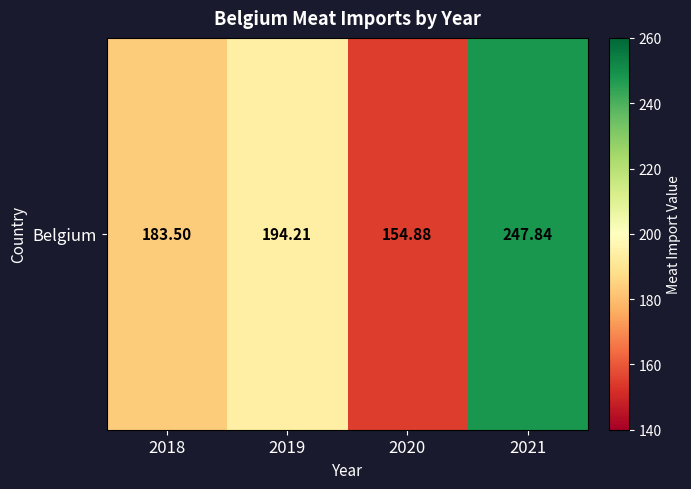

How many series are shown in this chart?

1